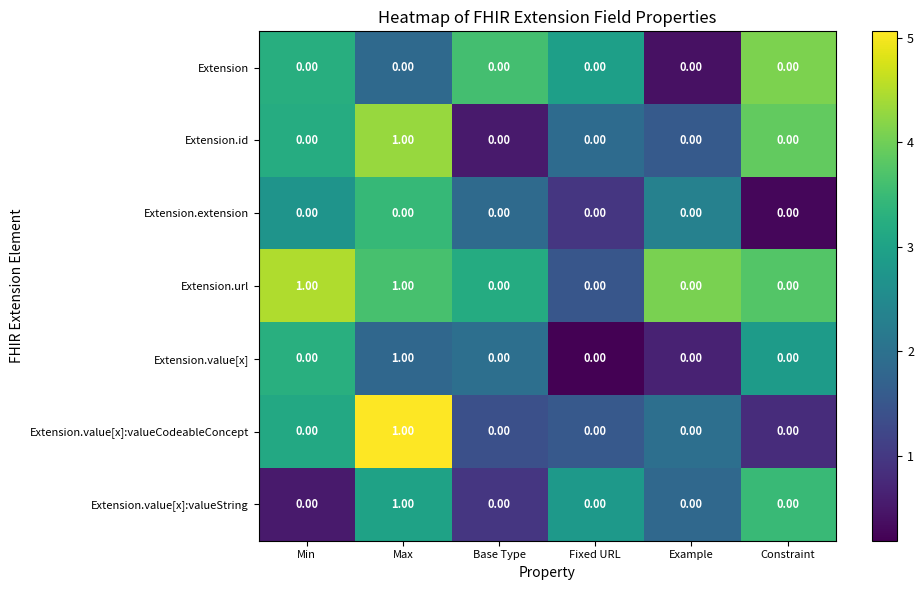

At which category is the sum across all series the highest?

Max